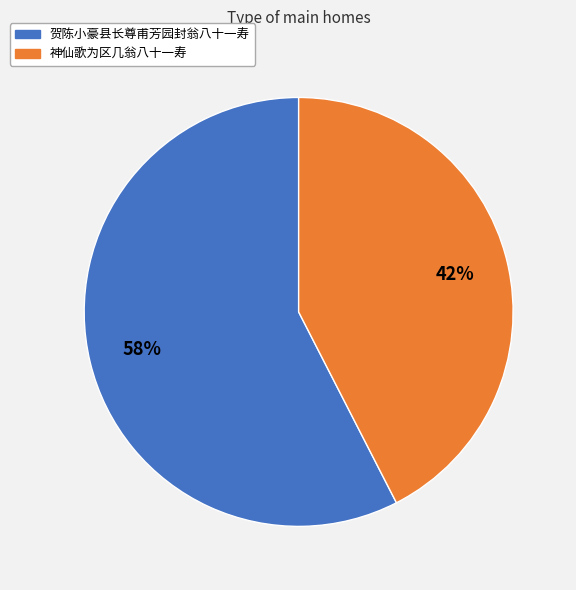

Rank the categories by value from lowest to highest.

神仙歌为区几翁八十一寿, 贺陈小豪县长尊甫芳园封翁八十一寿